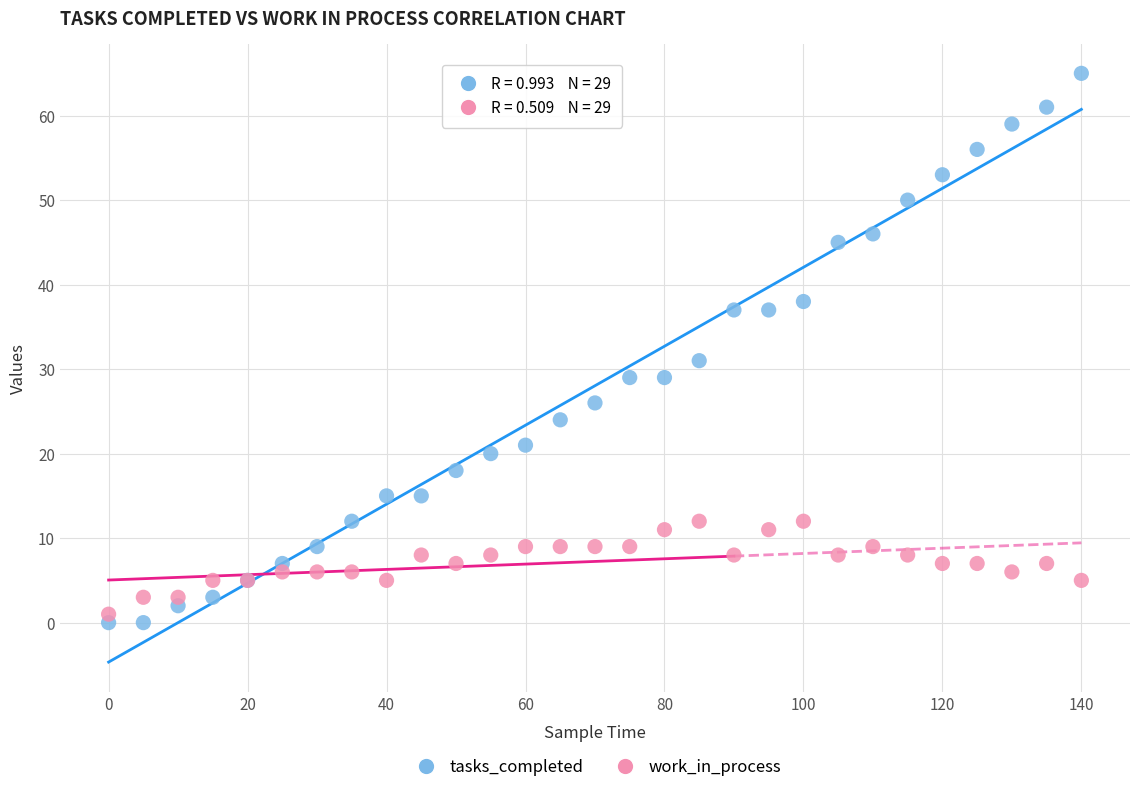

In the tasks_completed series, what Y value is closest to 32?

31